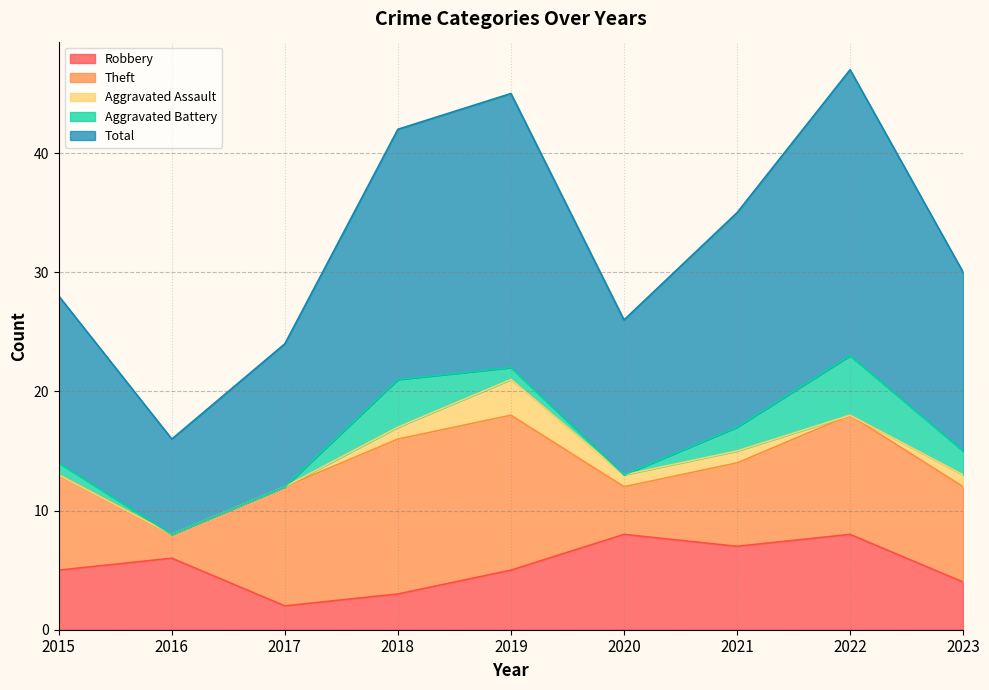

Rank the series at 2018 from lowest to highest value.

Aggravated Assault, Robbery, Aggravated Battery, Theft, Total